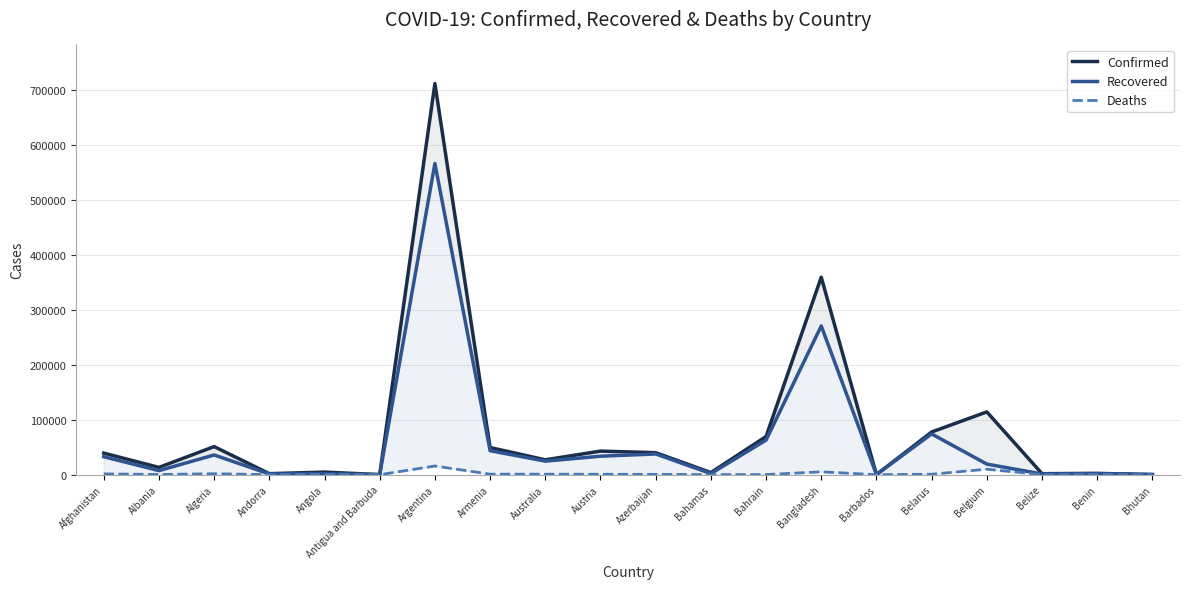

What is the sum of all Confirmed values?

1609668